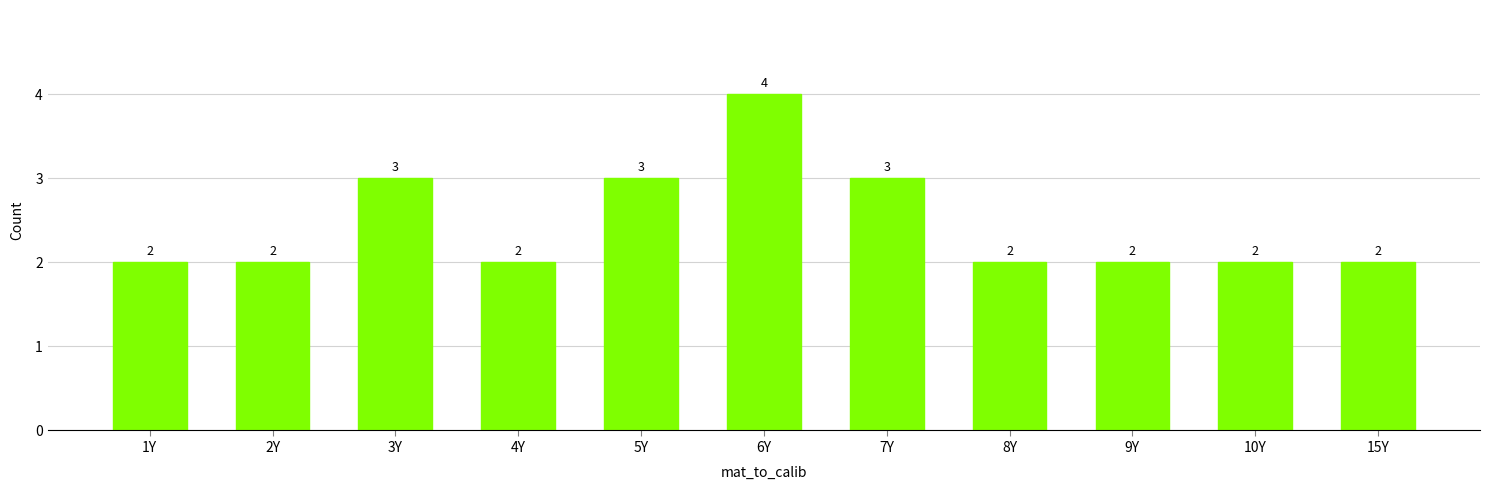

Reading left to right, list all the values displayed in this chart.

1Y=2	2Y=2	3Y=3	4Y=2	5Y=3	6Y=4	7Y=3	8Y=2	9Y=2	10Y=2	15Y=2